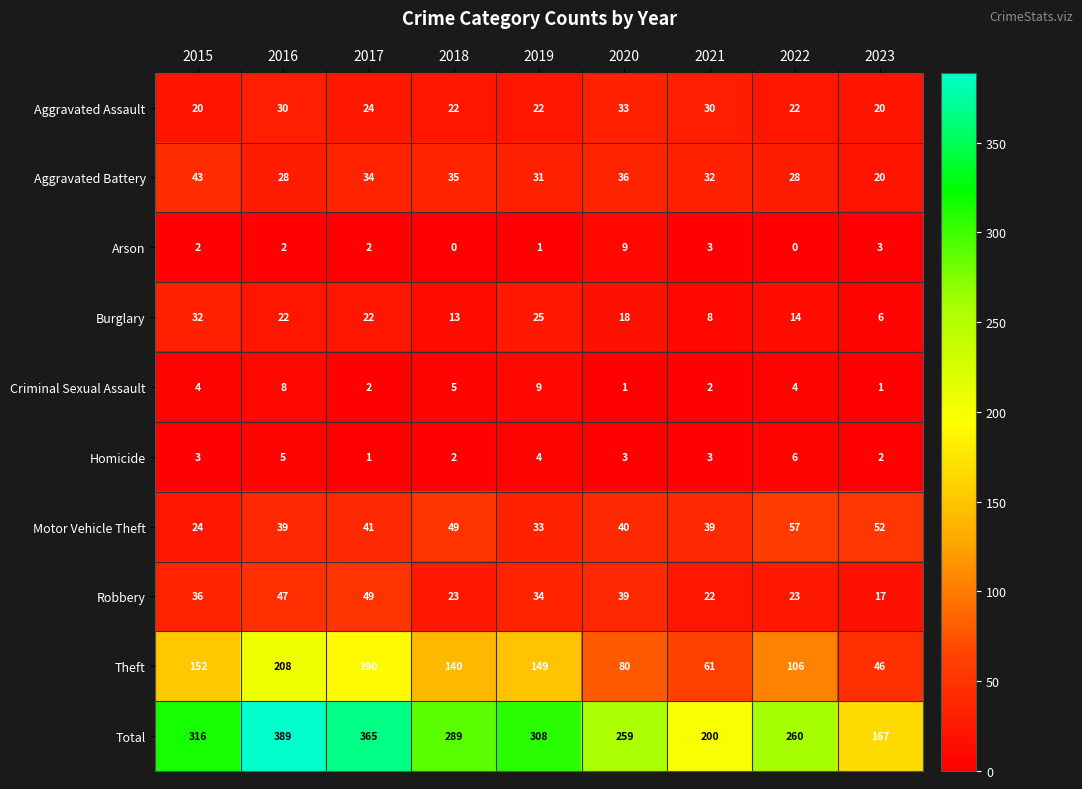

The Motor Vehicle Theft series shows 33 at 2019. True or false?

True